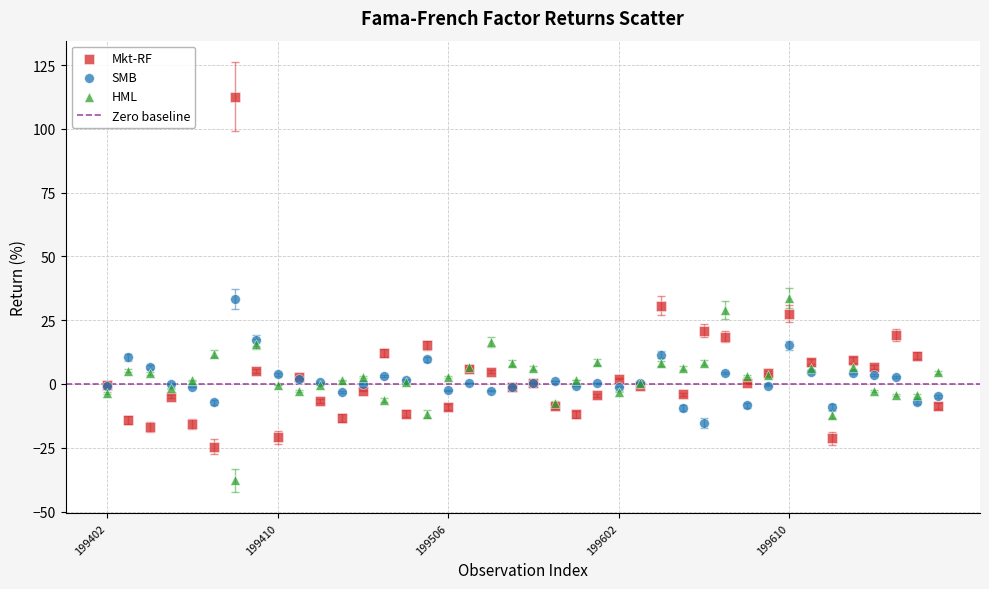

Which series reaches the maximum Y coordinate?

Mkt-RF